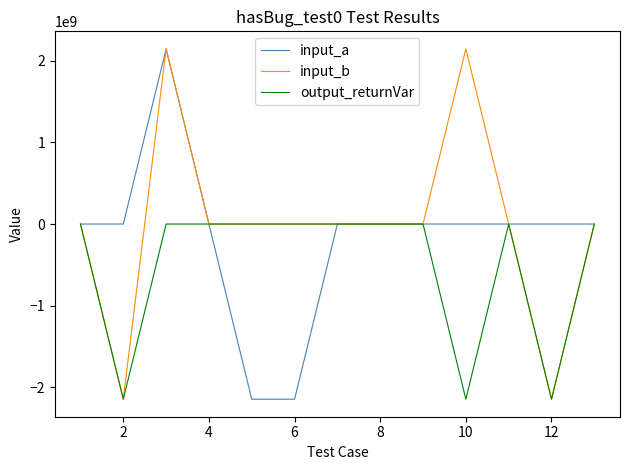

Rank the series by their average value, from lowest to highest.

output_returnVar, input_a, input_b